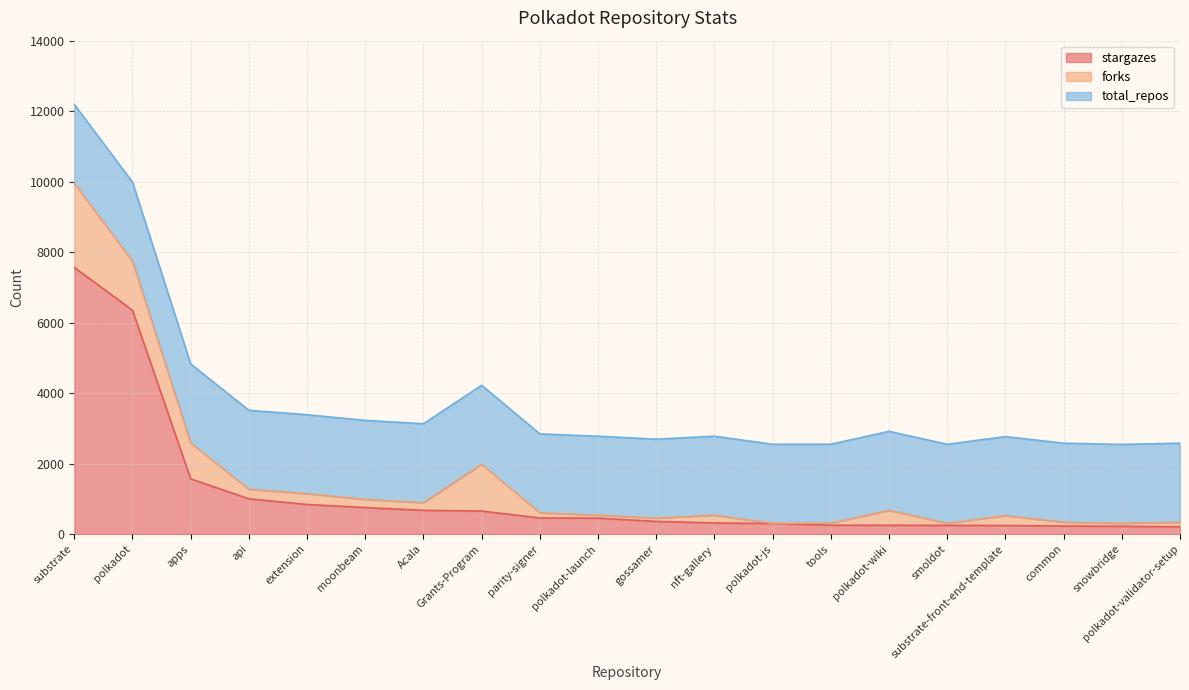

How many lines are shown in the chart?

3